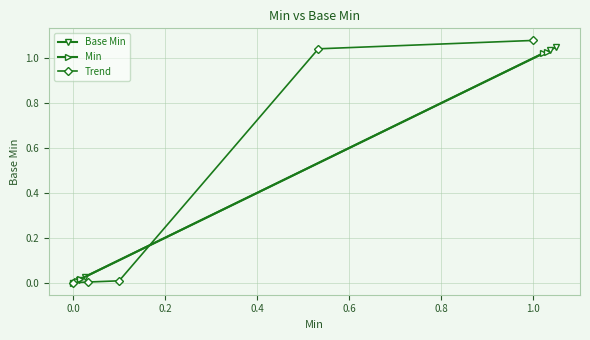

How many lines are shown in the chart?

3